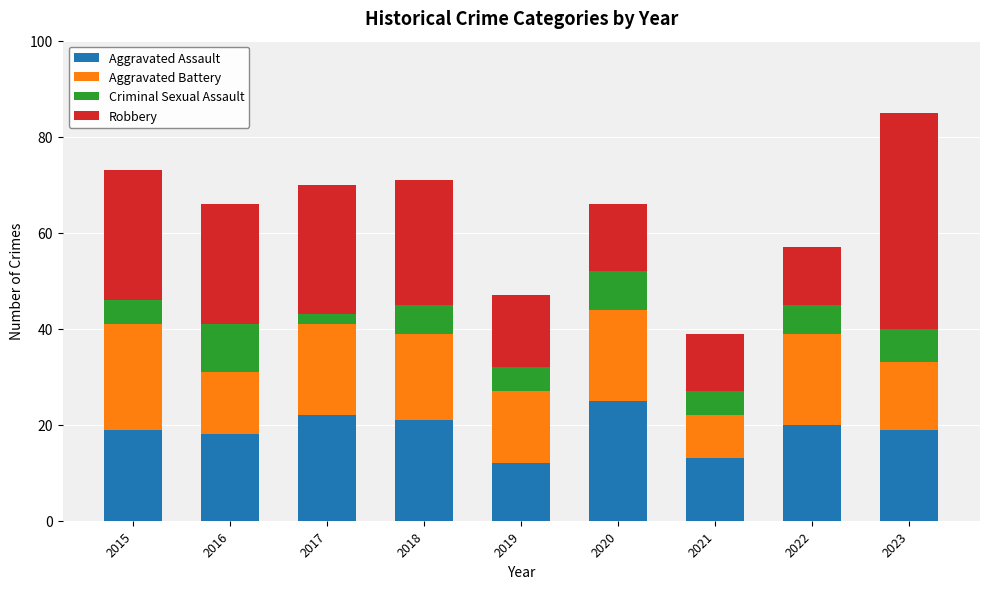

At which category is the sum across all series the highest?

2023